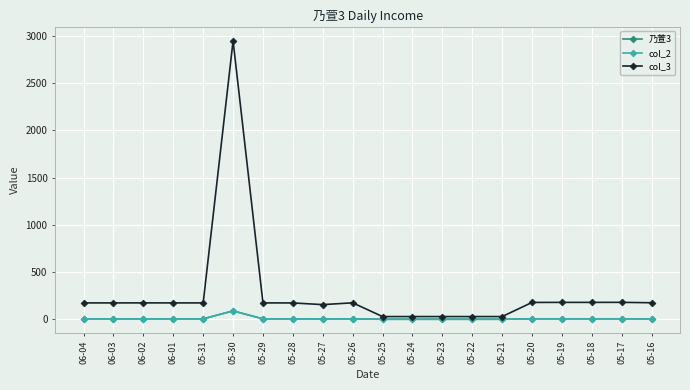

Reading left to right, extract all data points from this chart.

乃萱3: 06-04=5.3	06-03=5.3	06-02=5.3	06-01=5.3	05-31=5.3	05-30=89.3	05-29=5.3	05-28=5.3	05-27=4.7	05-26=5.3	05-25=0.9	05-24=0.9	05-23=0.9	05-22=0.9	05-21=0.9	05-20=5.4	05-19=5.4	05-18=5.4	05-17=5.5	05-16=5.3
col_2: 06-04=5.3	06-03=5.3	06-02=5.3	06-01=5.3	05-31=5.3	05-30=89.3	05-29=5.3	05-28=5.3	05-27=4.7	05-26=5.3	05-25=0.9	05-24=0.9	05-23=0.9	05-22=0.9	05-21=0.9	05-20=5.4	05-19=5.4	05-18=5.4	05-17=5.5	05-16=5.3
col_3: 06-04=173.9	06-03=173.9	06-02=174.2	06-01=173.9	05-31=173.9	05-30=2945.9	05-29=173.9	05-28=173.6	05-27=155.8	05-26=174.9	05-25=29.4	05-24=29.4	05-23=29.4	05-22=29.4	05-21=29.4	05-20=178.9	05-19=179.5	05-18=179.5	05-17=179.8	05-16=175.6